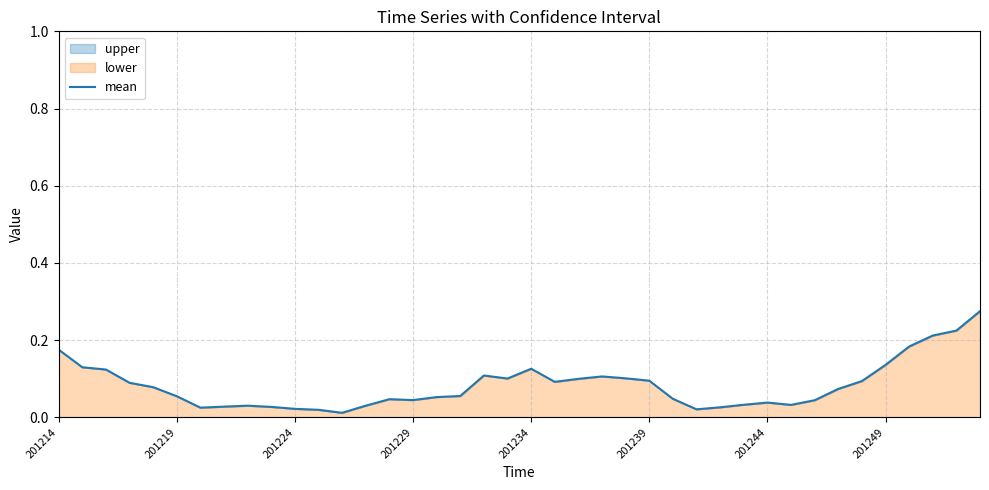

At which category does the data reach its first local peak?

8